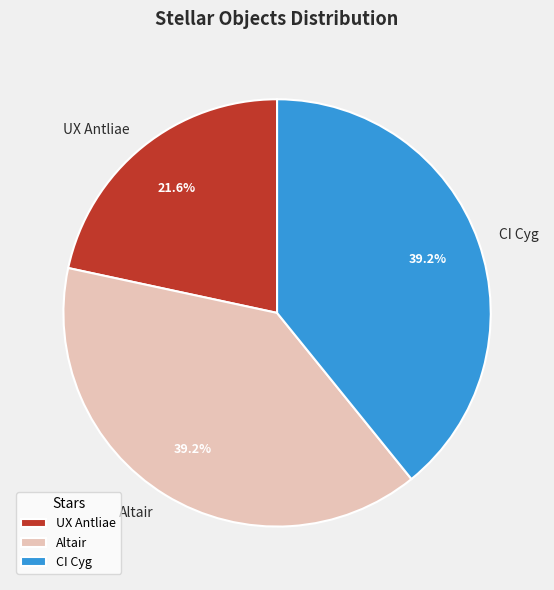

Do CI Cyg and Altair together represent more than half of the pie?

Yes